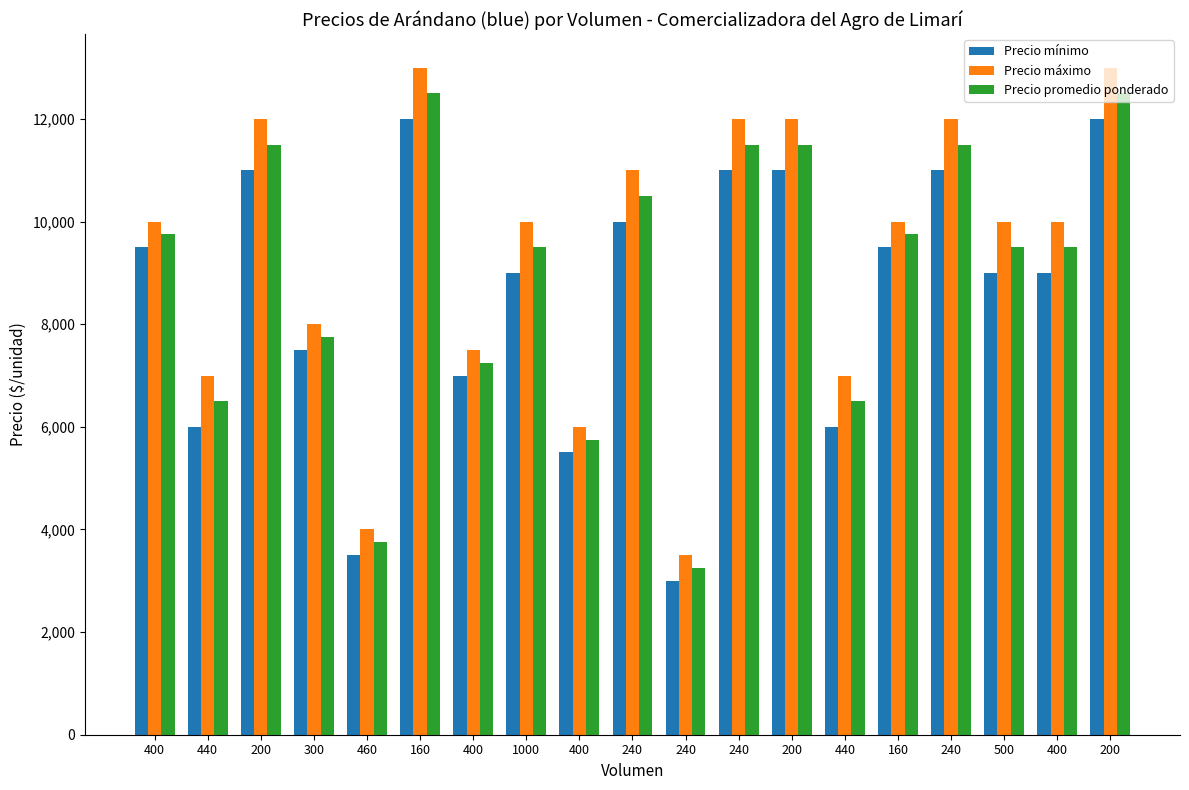

What are all the series names shown in the legend?

Precio mínimo, Precio máximo, Precio promedio ponderado